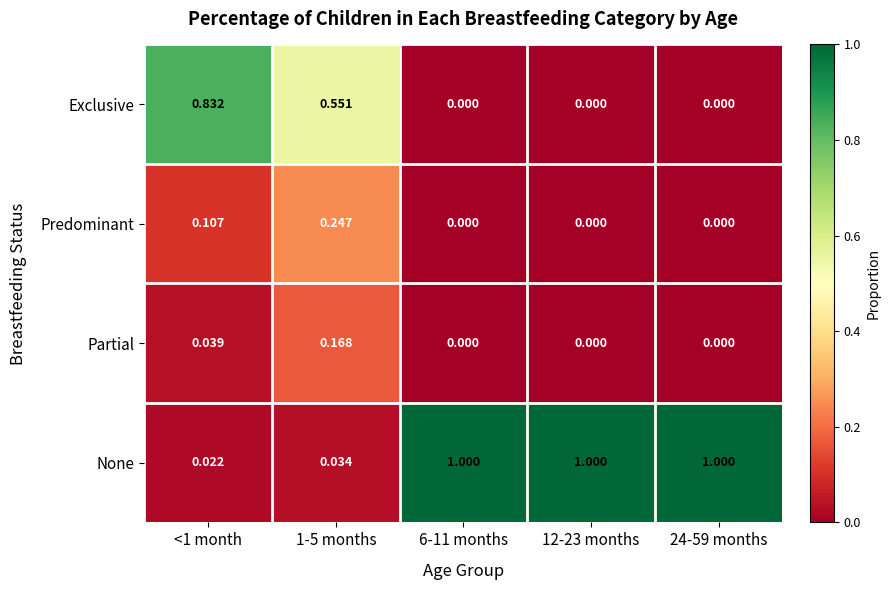

Which series has the widest spread of values?

None